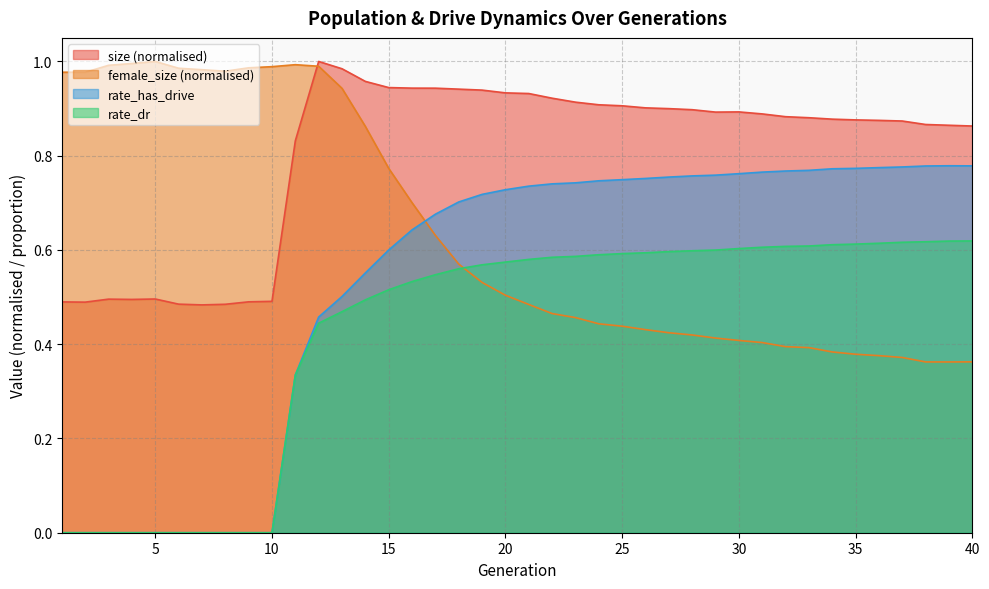

Which series has the largest total across all categories?

size (normalised)